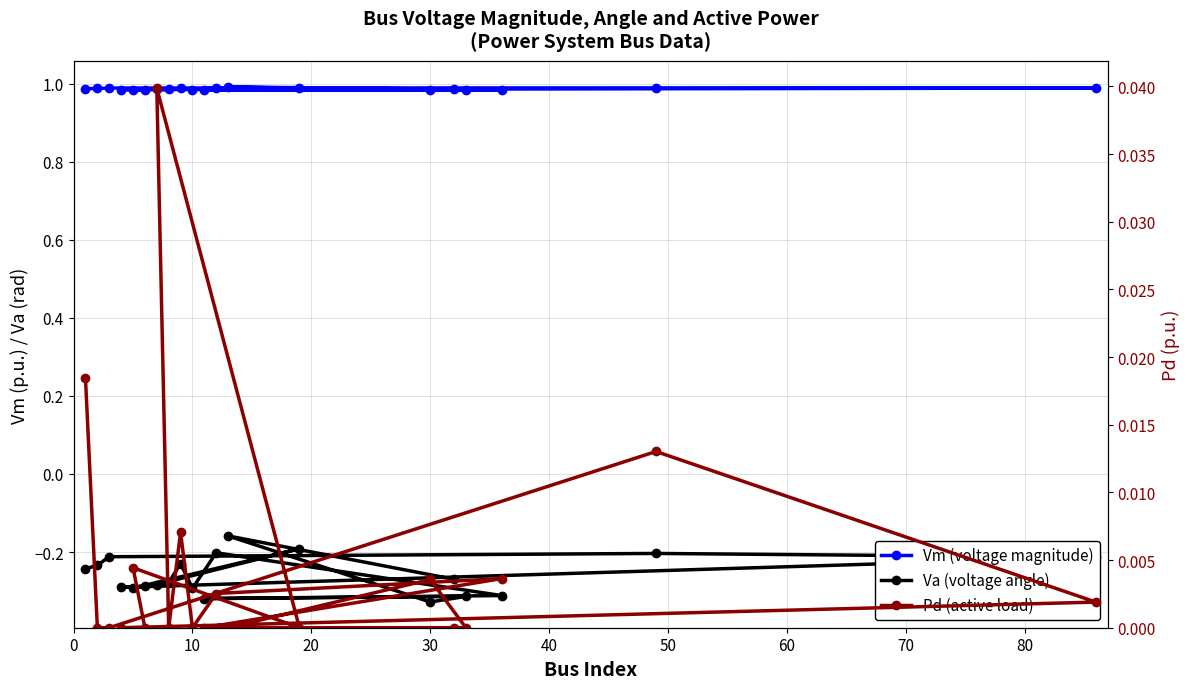

True or false: Va (voltage angle) and Vm (voltage magnitude) cross at least once.

False